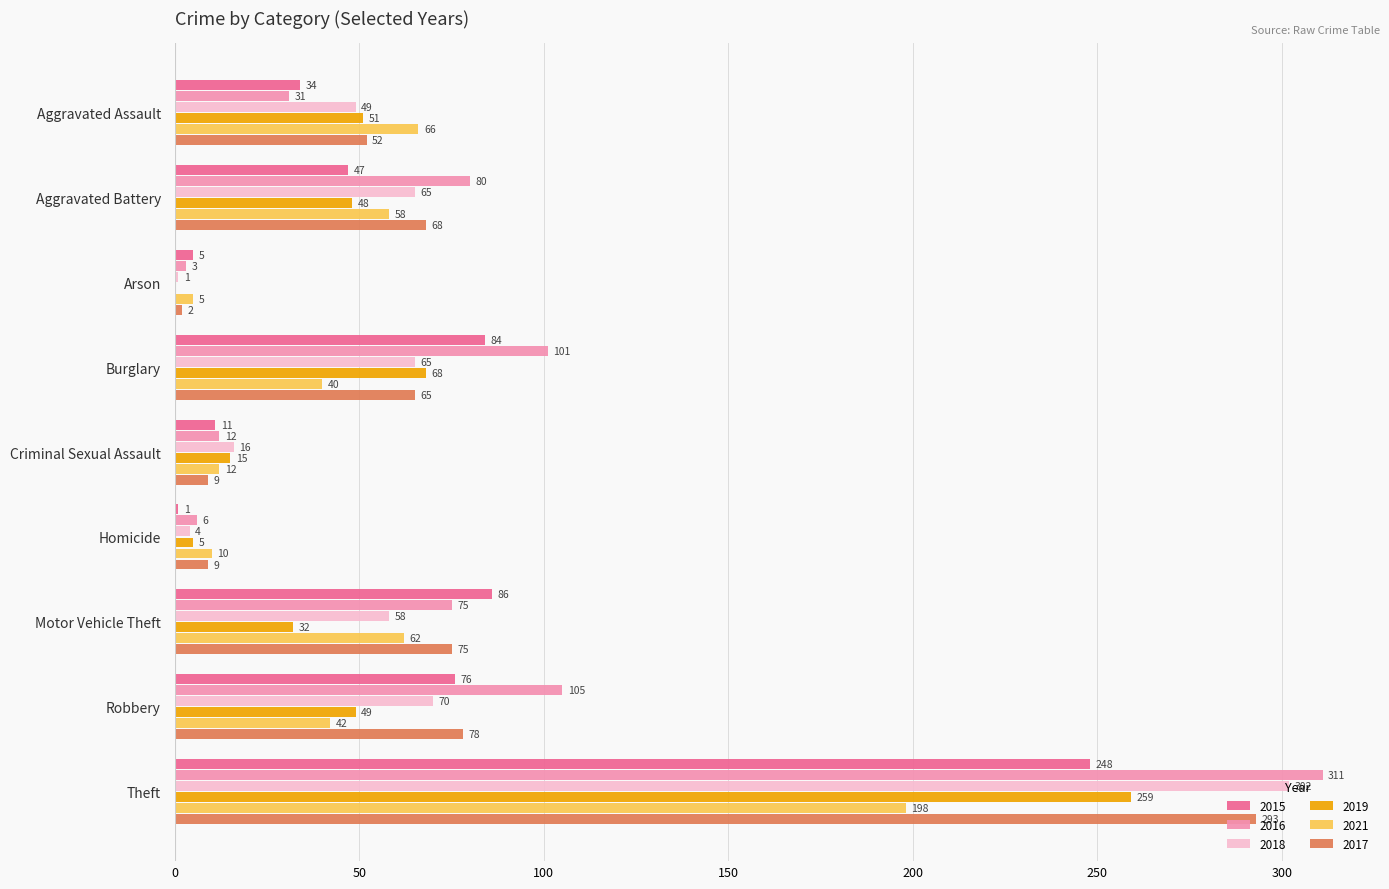

At which category is the sum across all series the highest?

Theft